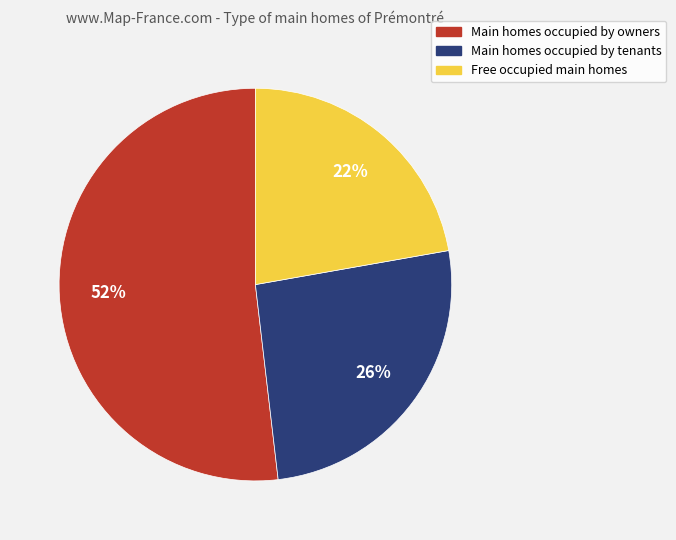

To the nearest percent, what is the average slice percentage?

33%